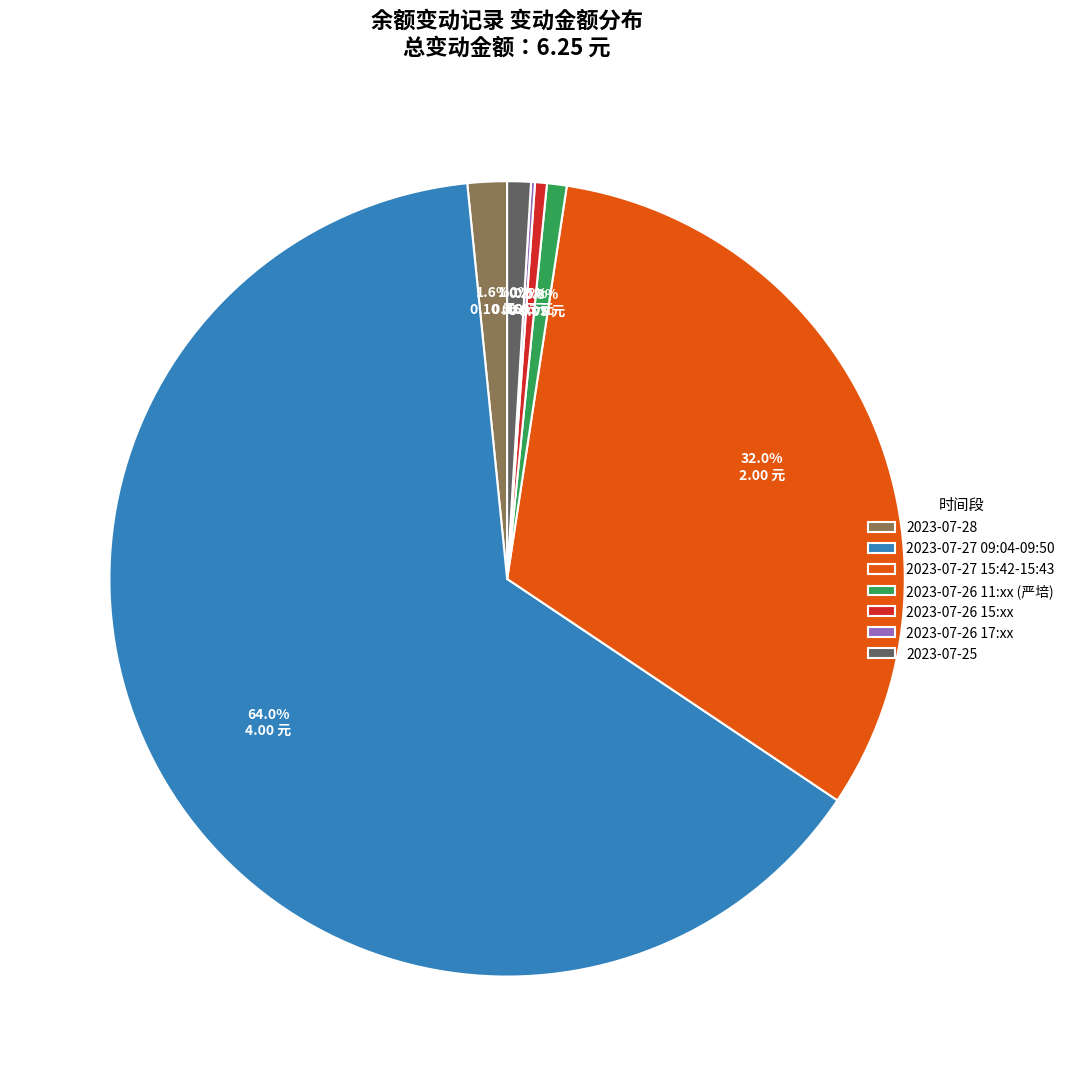

What is the largest slice in the pie chart?

2023-07-27 09:04-09:50